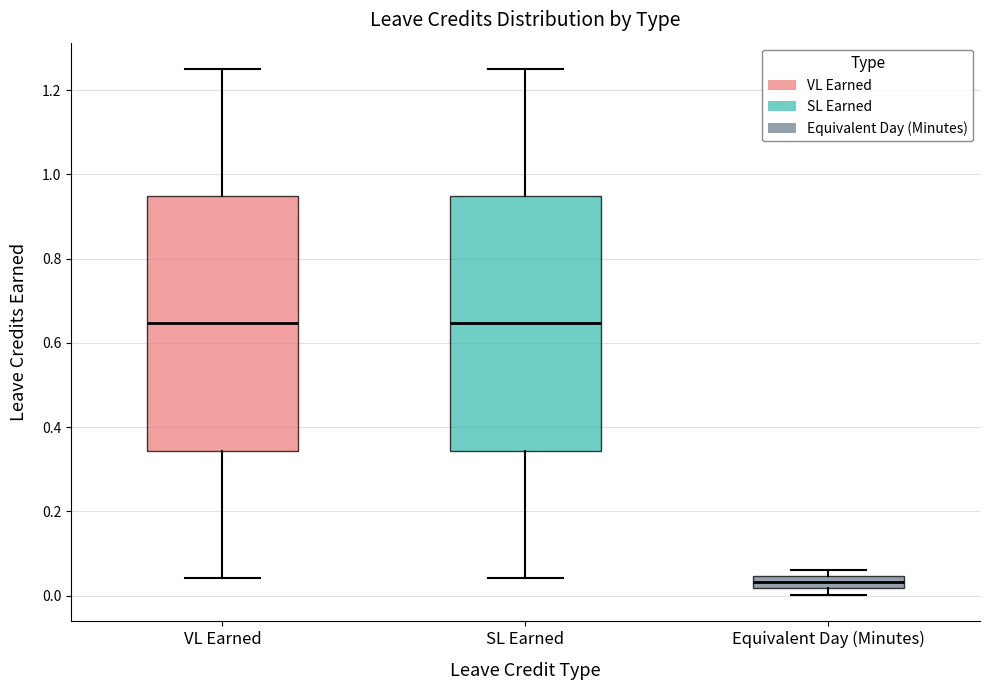

Reading left to right, read every box against the y-axis: the position of its median line, the range the box covers, and the ends of its whiskers. The values are not printed on the chart, so give them approximately, as read against the axis.

VL Earned: median 0.64, box 0.34 to 0.94, whiskers 0.04 to 1.26
SL Earned: median 0.64, box 0.34 to 0.94, whiskers 0.04 to 1.26
Equivalent Day (Minutes): median 0.04 (inside the box), box 0.02 to 0.04, whiskers 0.00 to 0.06